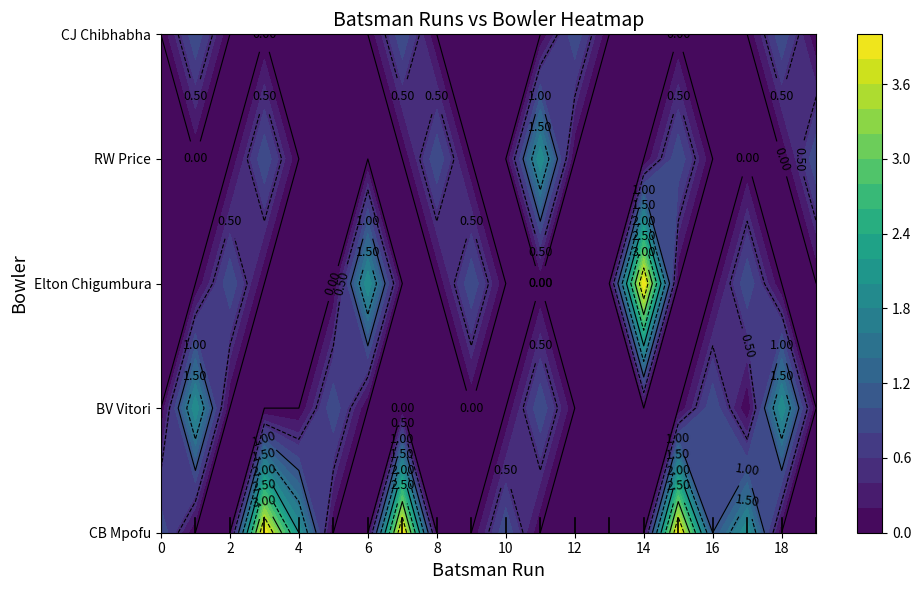

Which category has the highest value across all series?

3